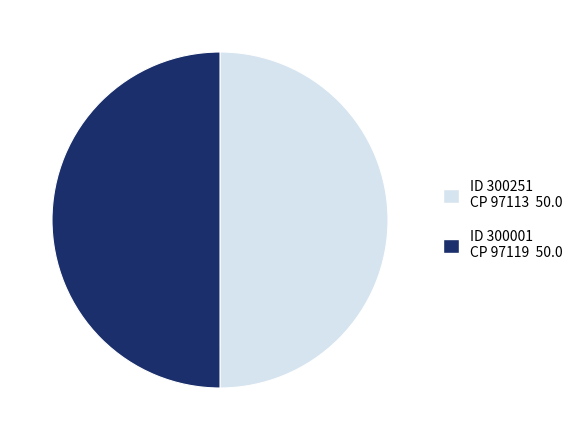

What is the ratio of the value at ID 300251 CP 97113 50.0 to the value at ID 300001 CP 97119 50.0?

1.0